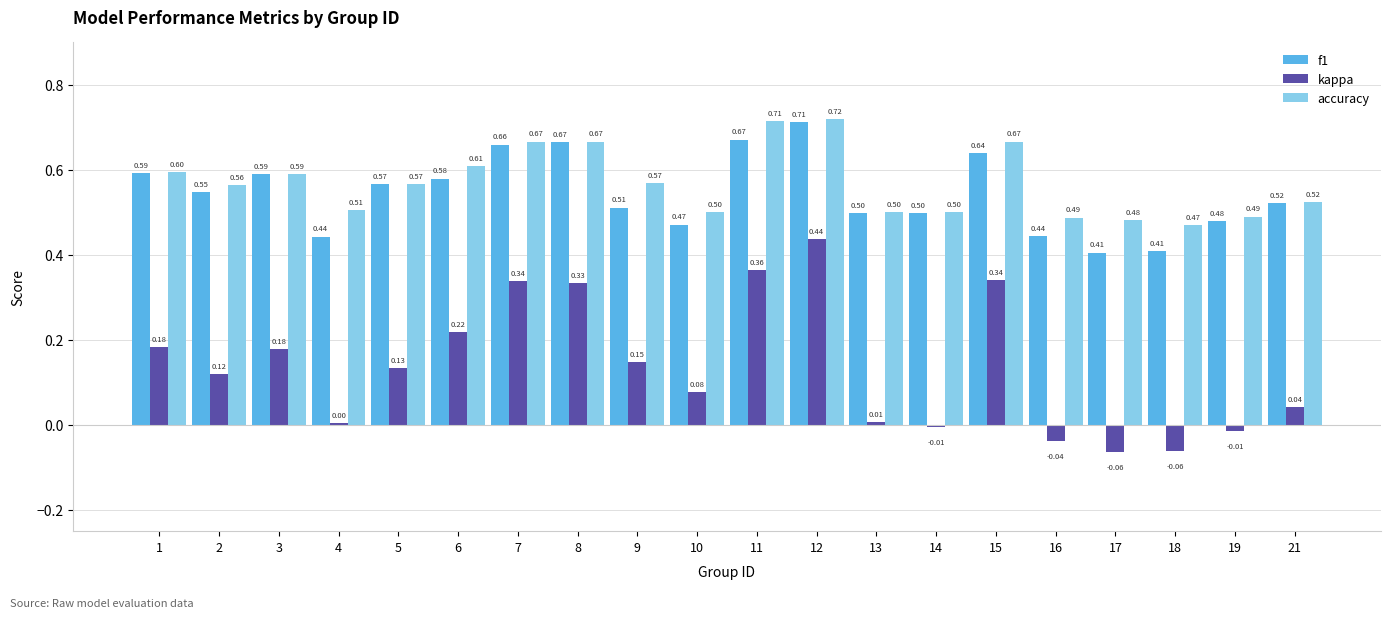

Between 14 and 21, which series saw the biggest shift?

kappa